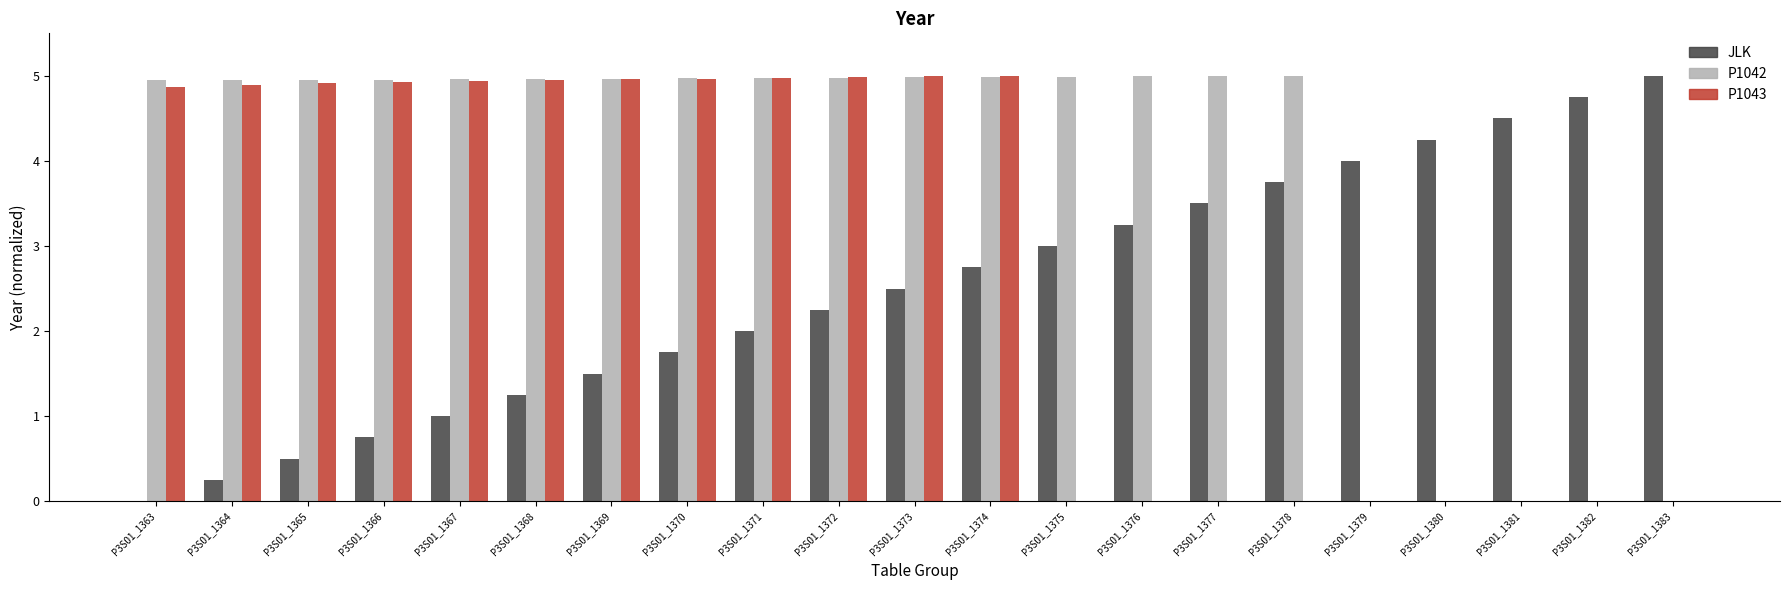

What is the greatest value displayed?

5.0